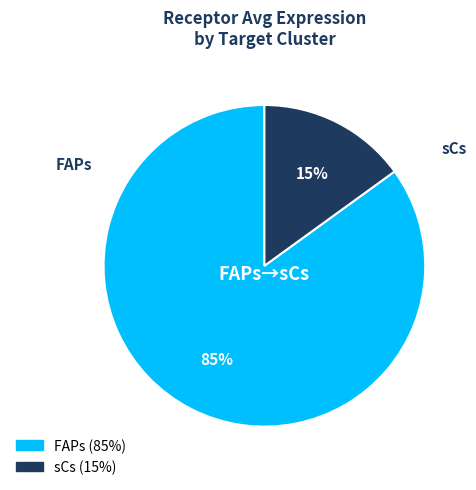

Which slice is the smallest?

sCs